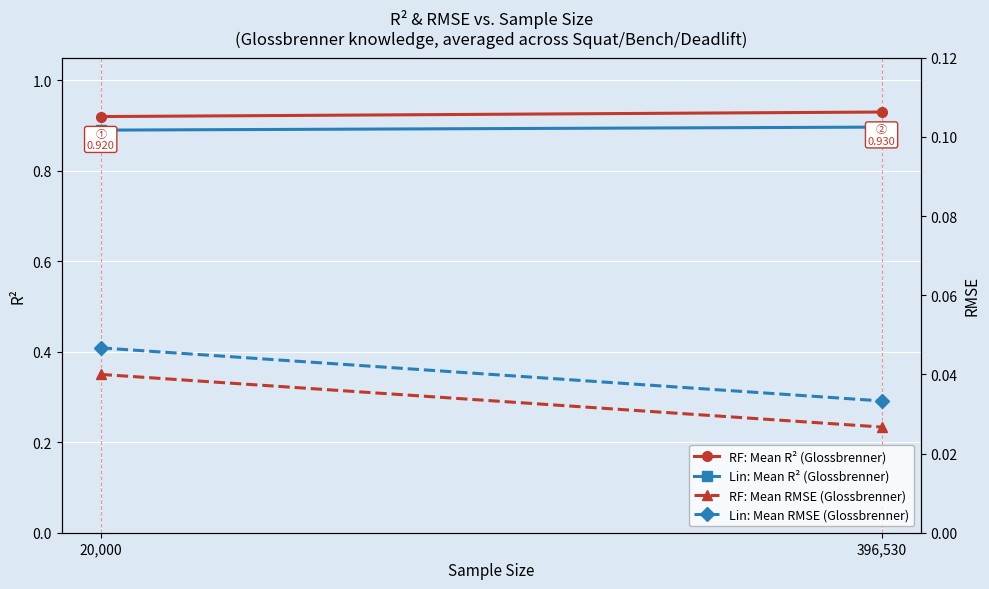

The Lin: Mean R² (Glossbrenner) series shows 0.9 at 20,000. True or false?

True